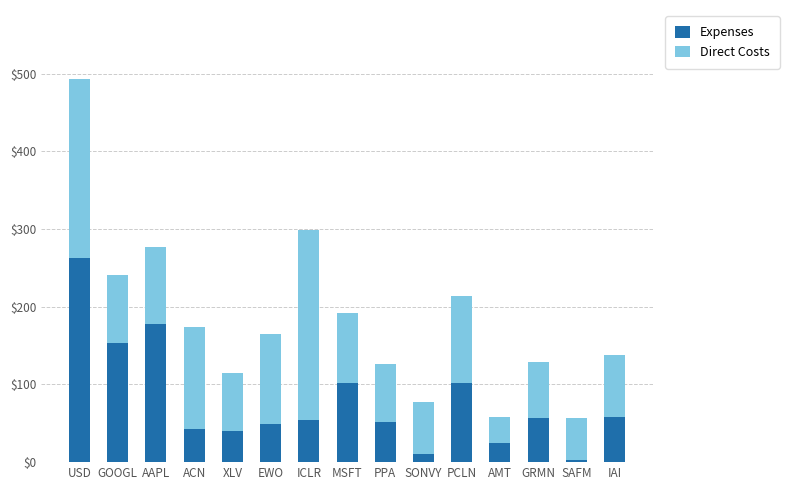

How many bars are there in total?

15